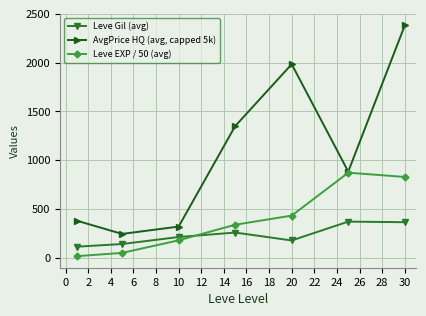

What is the value of the Leve EXP / 50 (avg) point at the 4th from the left?

338.4